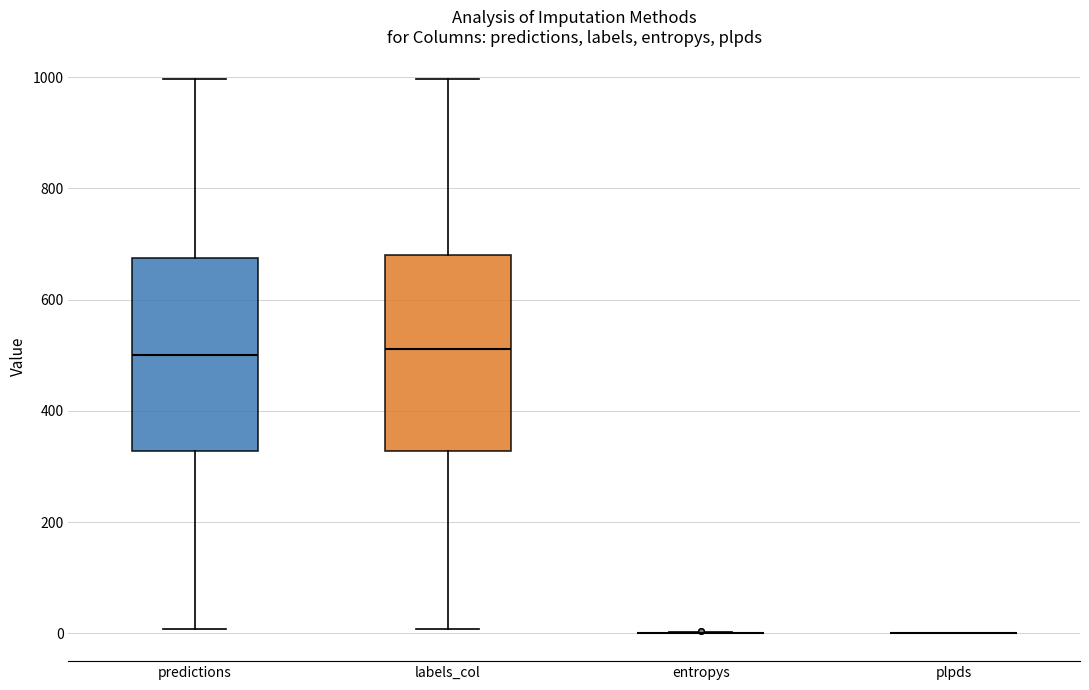

Where is the lower edge of the box for labels_col on the y-axis? The values are not printed on the chart, so give them approximately, as read against the axis.

320